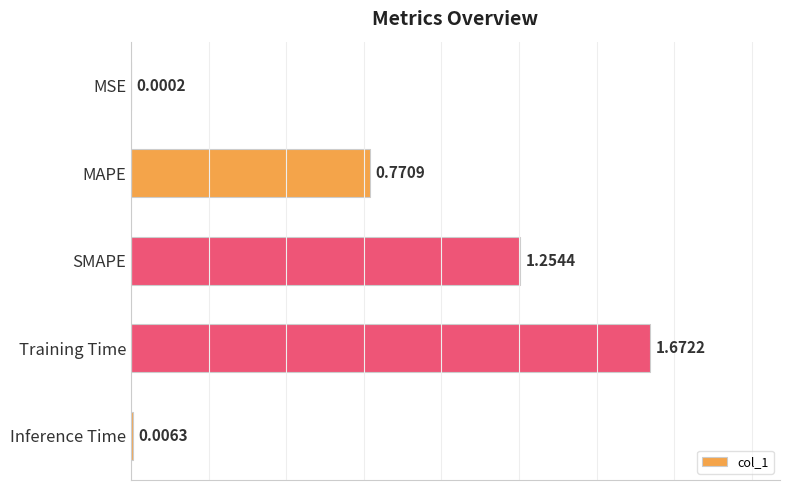

Between Training Time and SMAPE, which is larger?

Training Time